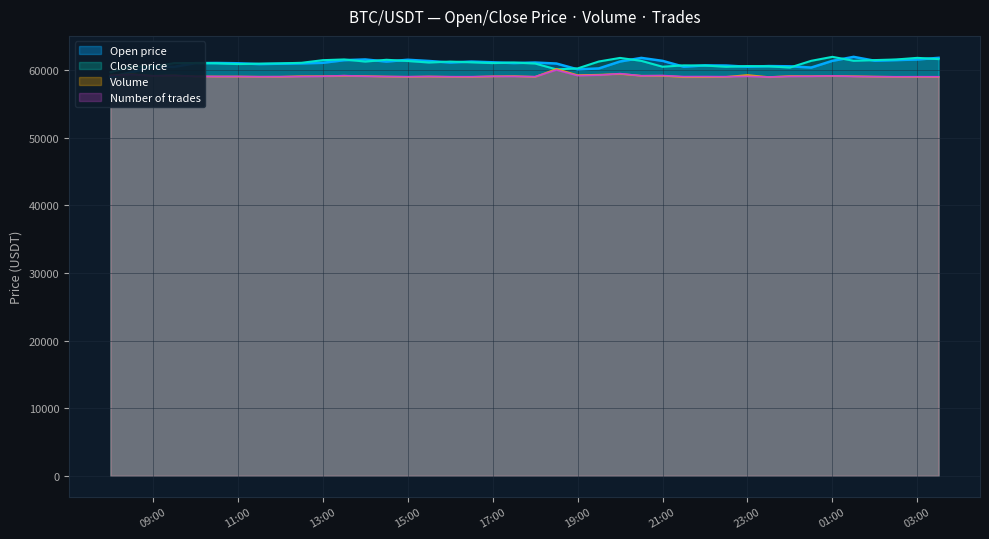

What is the highest value of the Volume series?

60187.4